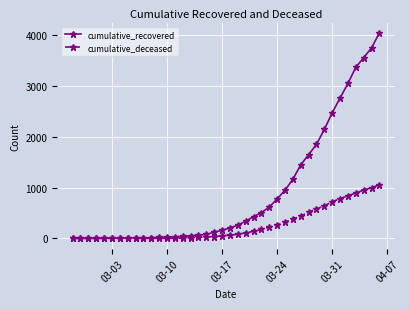

Which series has the largest total across all categories?

cumulative_recovered